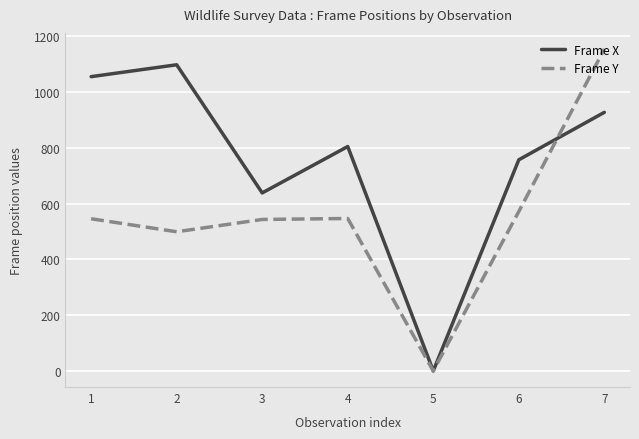

Which category has the lowest value in the Frame X series?

5